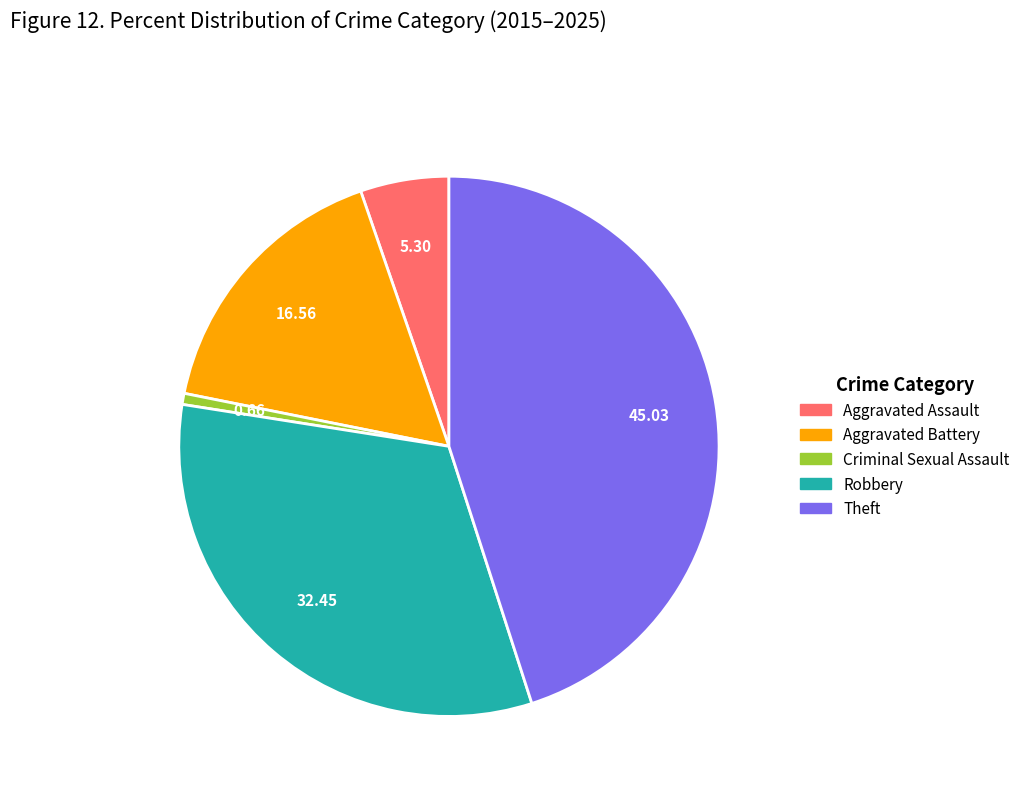

Does Robbery account for over 50% of the chart?

No